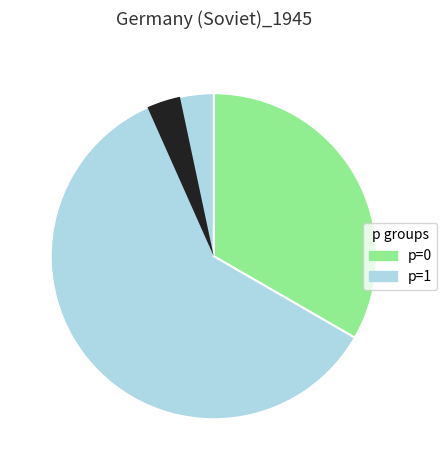

Between p=0 and p=1, which is larger?

p=1